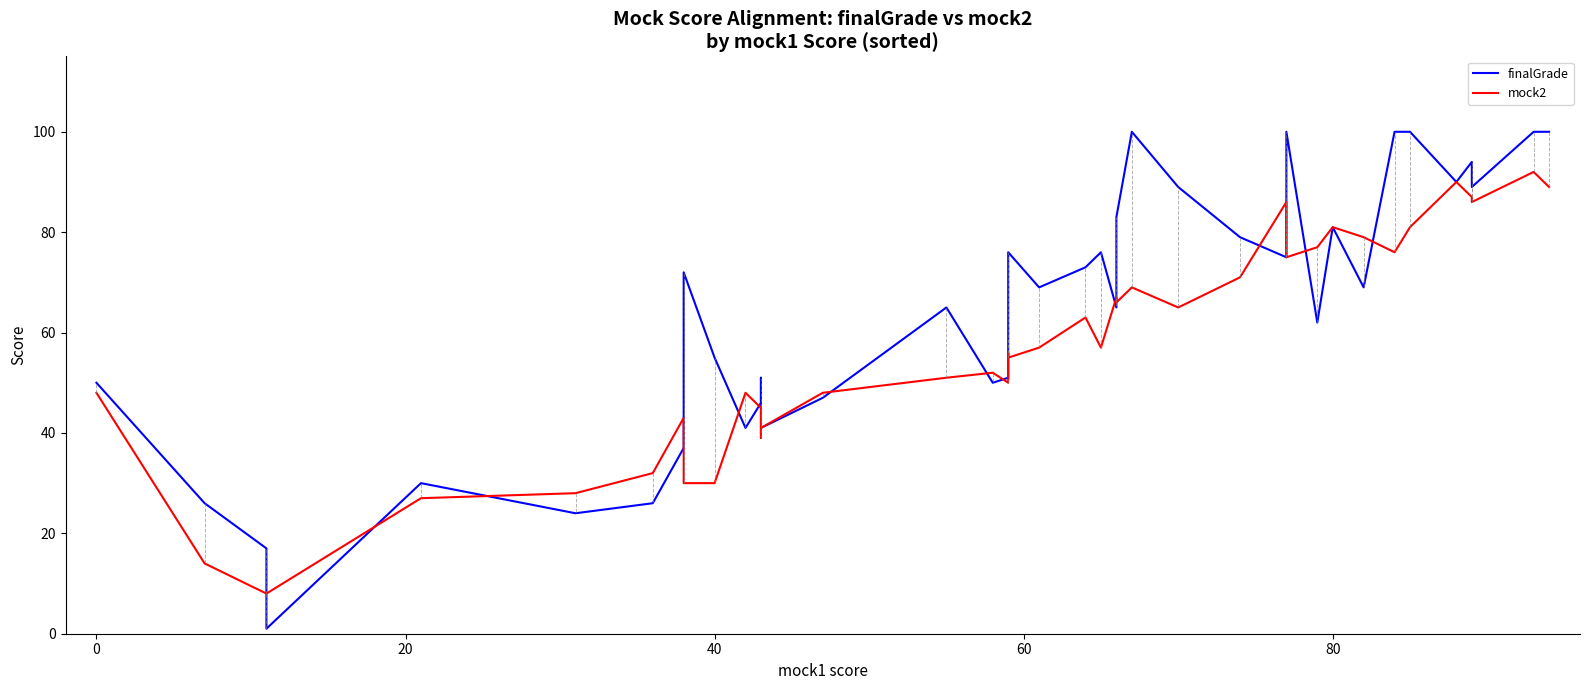

At how many categories does at least one series exceed 99?

6